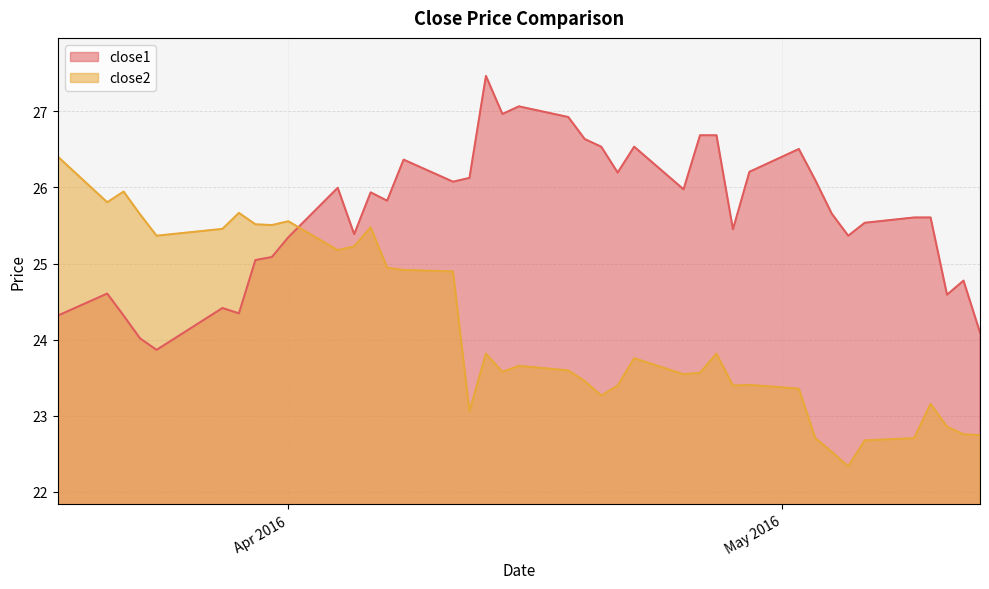

At how many categories does at least one series exceed 24?

40